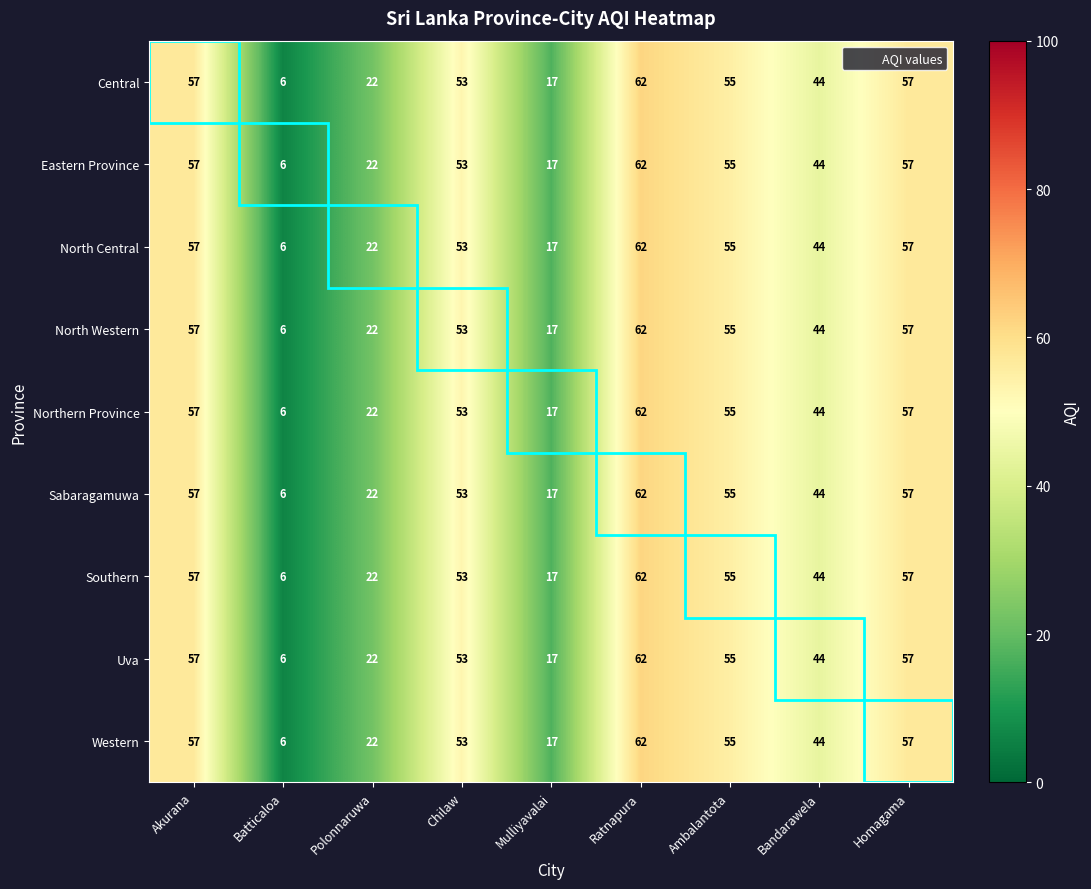

At which category is the sum across all series the highest?

Ratnapura